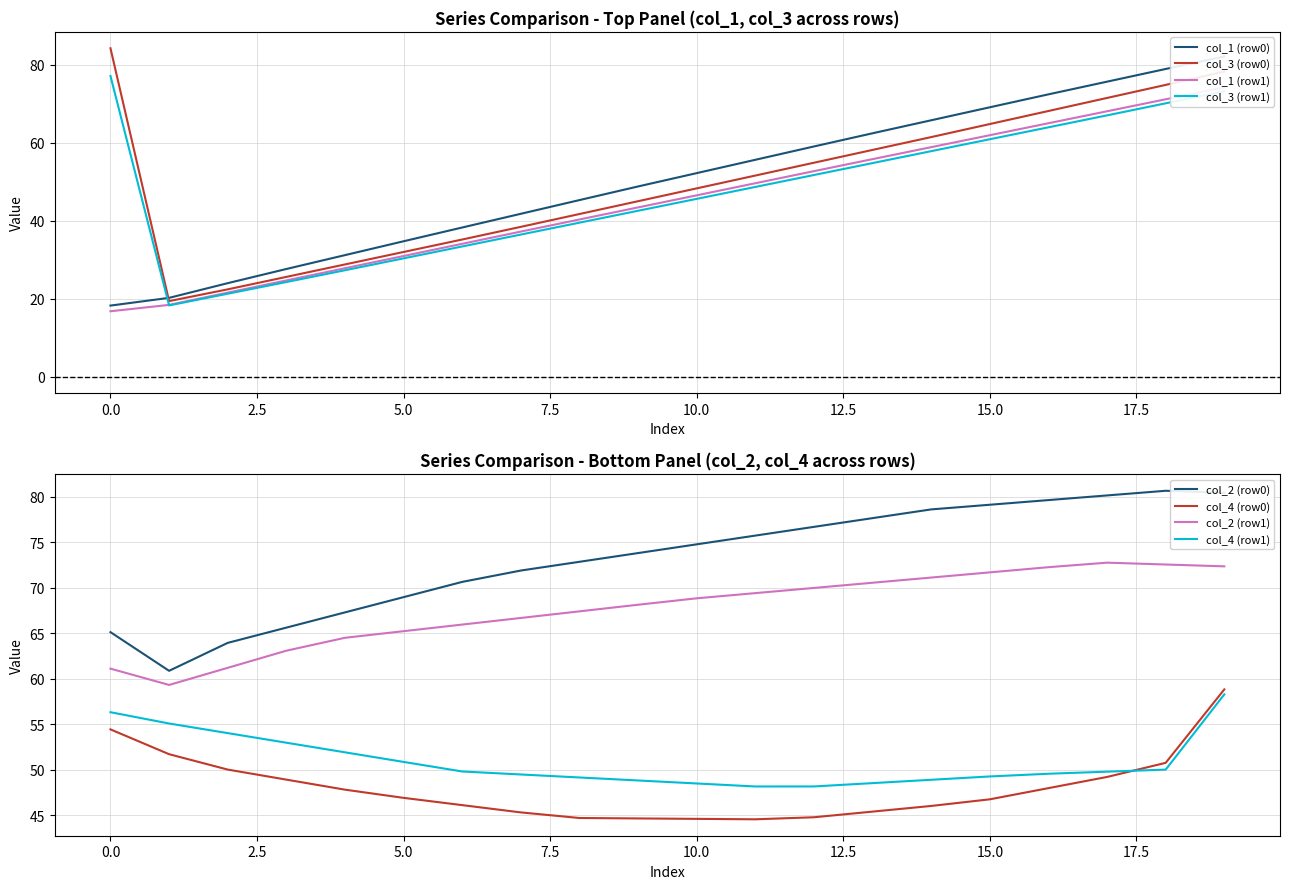

True or false: col_2 (row0) has a value of 35.7 at 15.0.

False